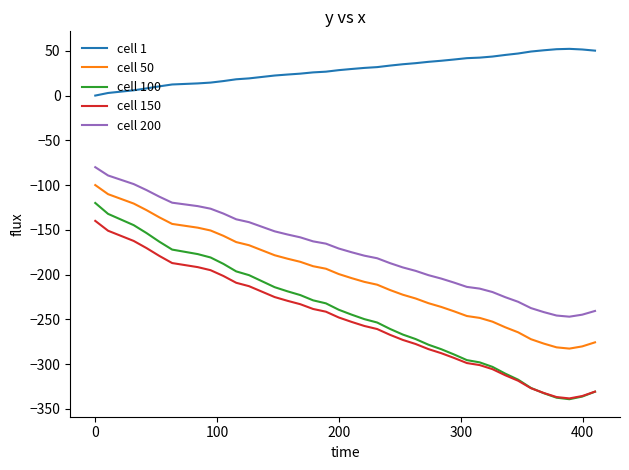

Rank the series by their maximum value, from lowest to highest.

cell 150, cell 100, cell 50, cell 200, cell 1